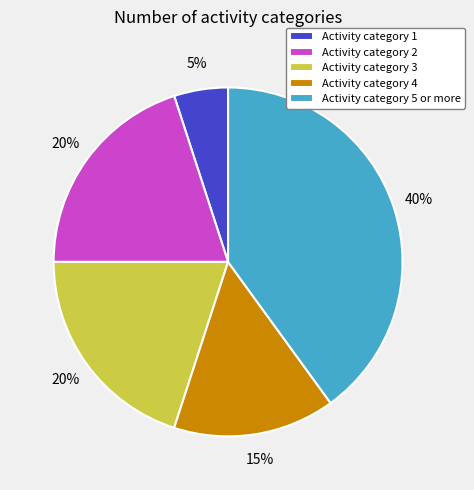

Does any single category account for the majority?

No